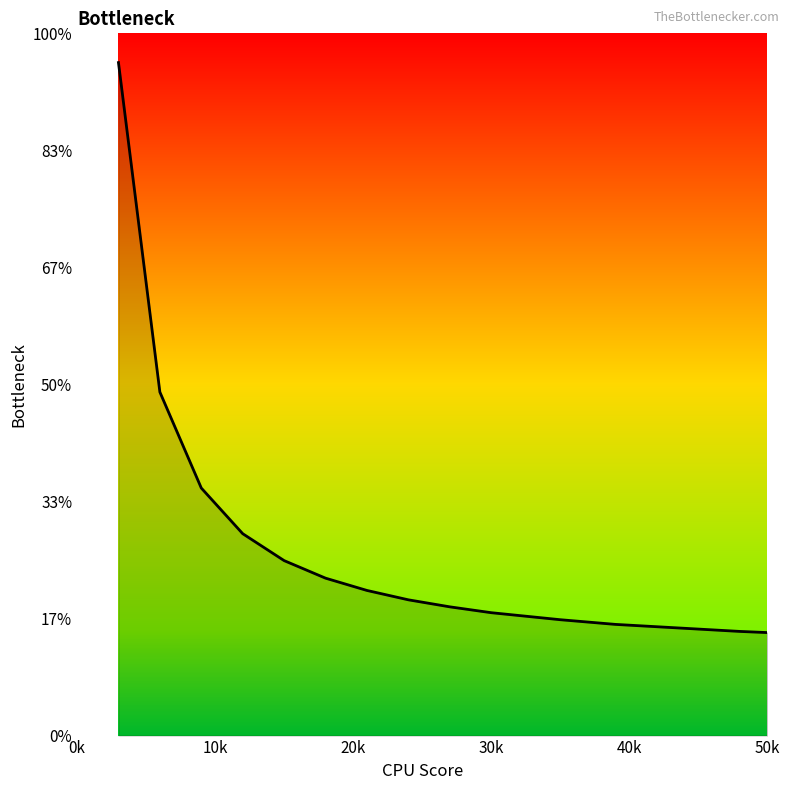

Is this an area chart (filled region under the line)?

Yes